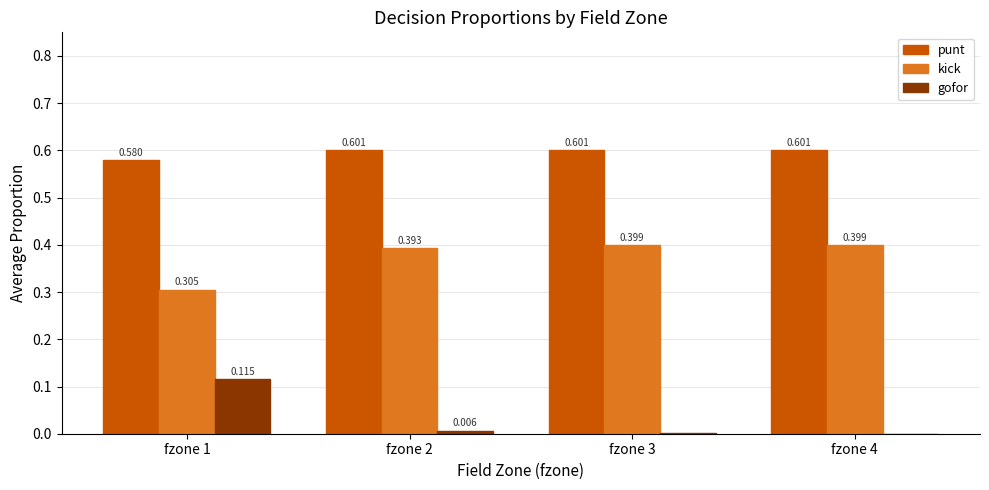

What is the sum of all kick values?

1.5